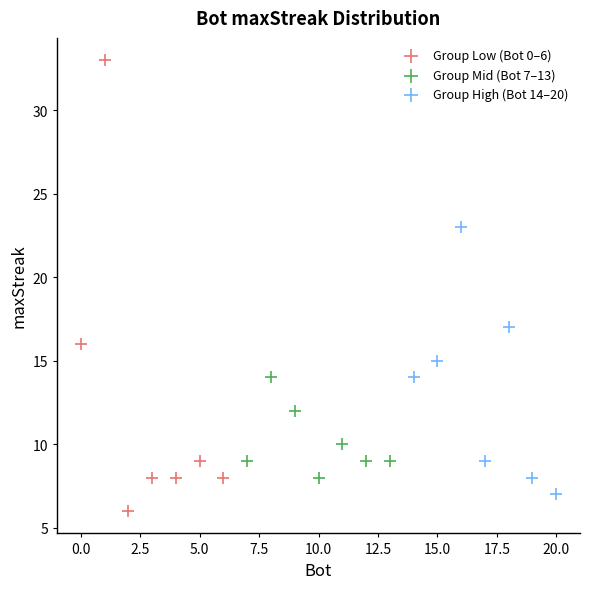

Which series has the widest spread of Y values?

Group Low (Bot 0–6)